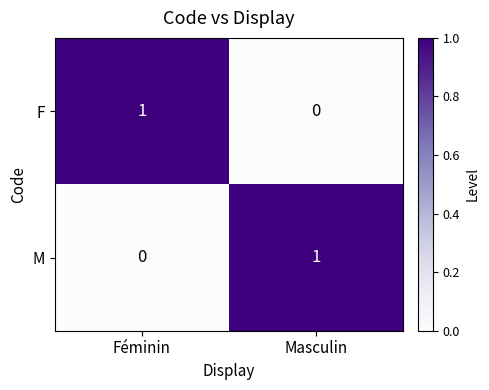

At how many categories does at least one series exceed 0?

2